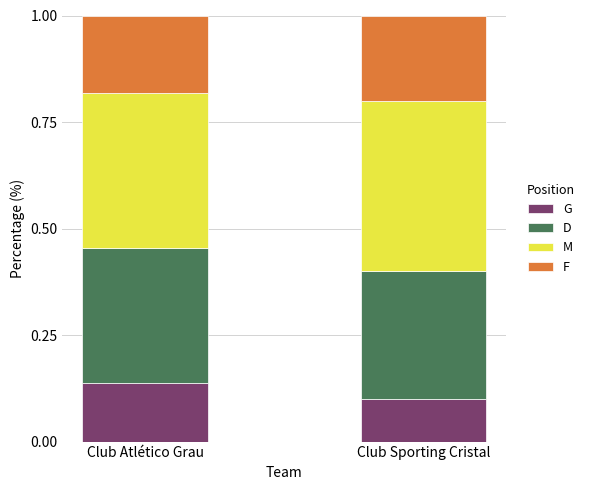

Does the chart contain any negative values?

No